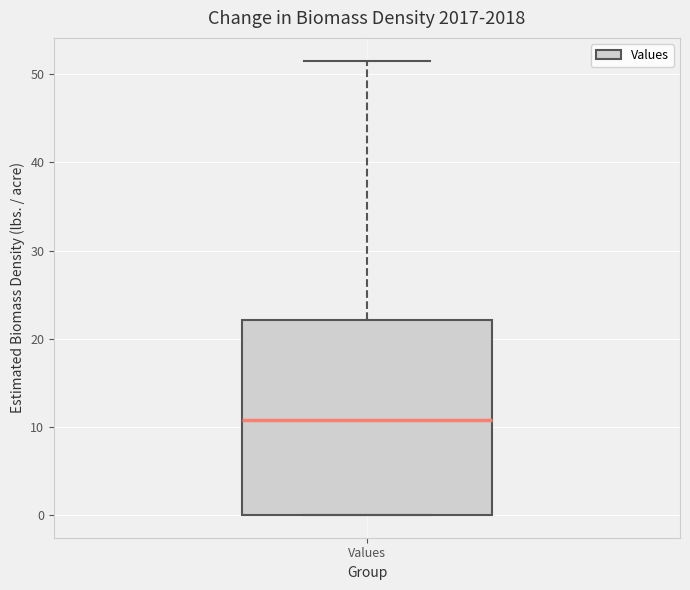

Transcribe this box plot: give where the median line is, the range the box spans, and where the two whiskers end, as read against the y-axis. The values are not printed on the chart, so give them approximately, as read against the axis.

median 11, box 0 to 22, whiskers 0 to 52